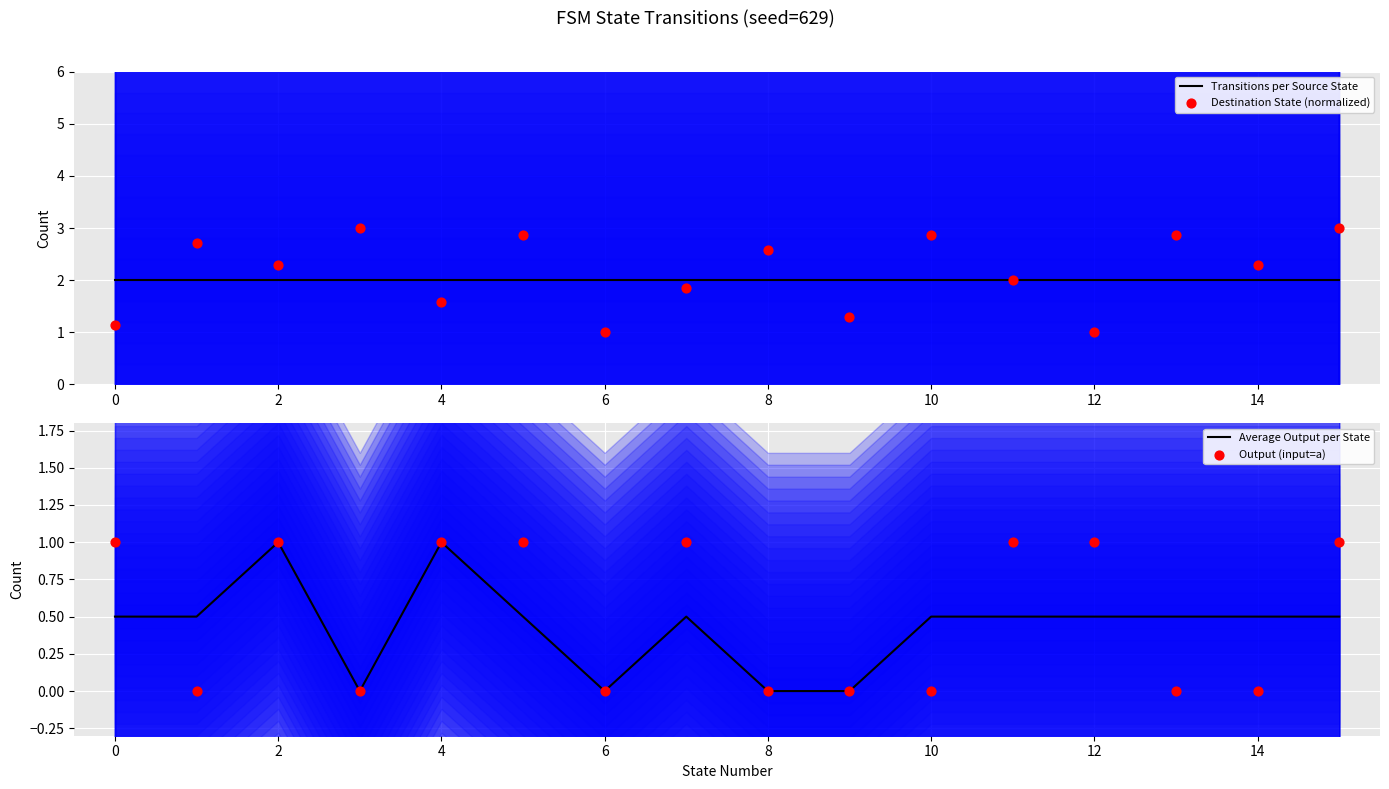

Which series has the widest spread of Y values?

Destination State (normalized)